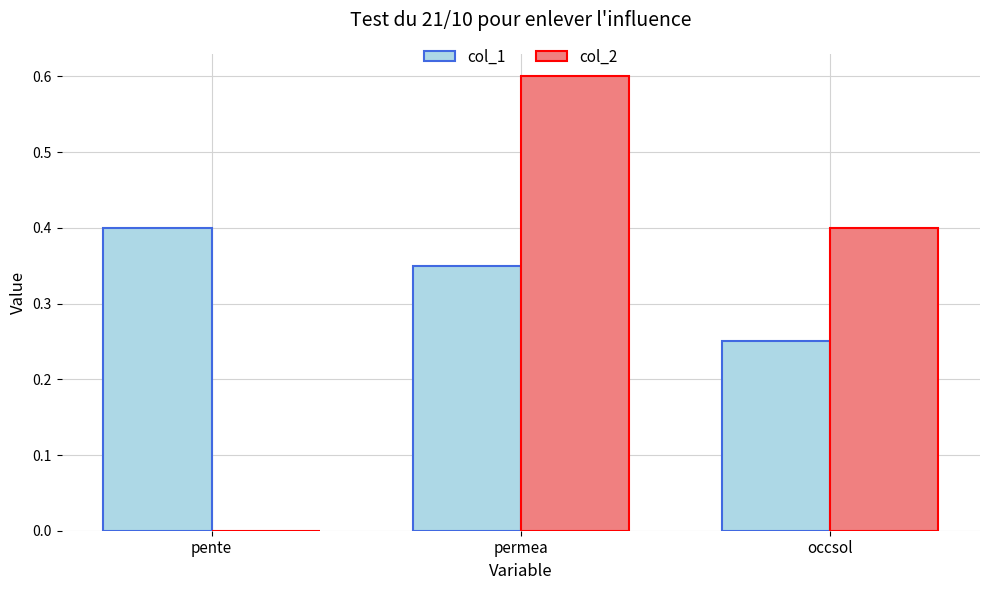

The col_2 series shows 0.6 at permea. True or false?

True